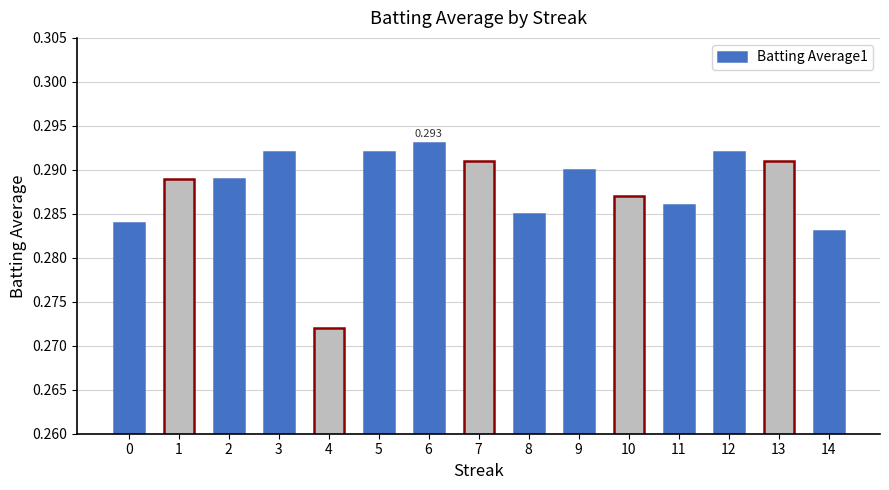

Count the values in the range 0 to 1.

15